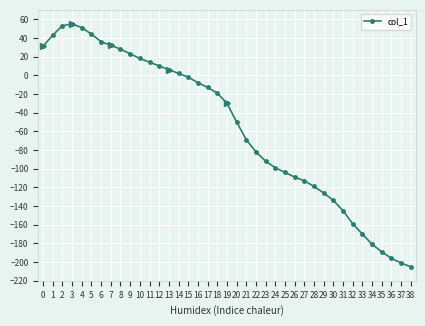

How many data points are less than -30?

19